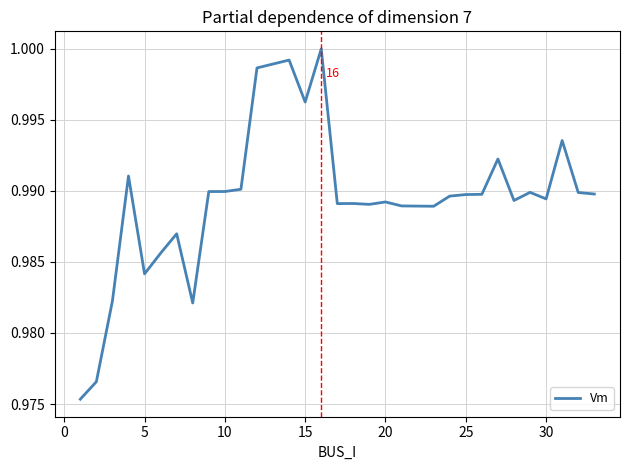

Is this an area chart (filled region under the line)?

No